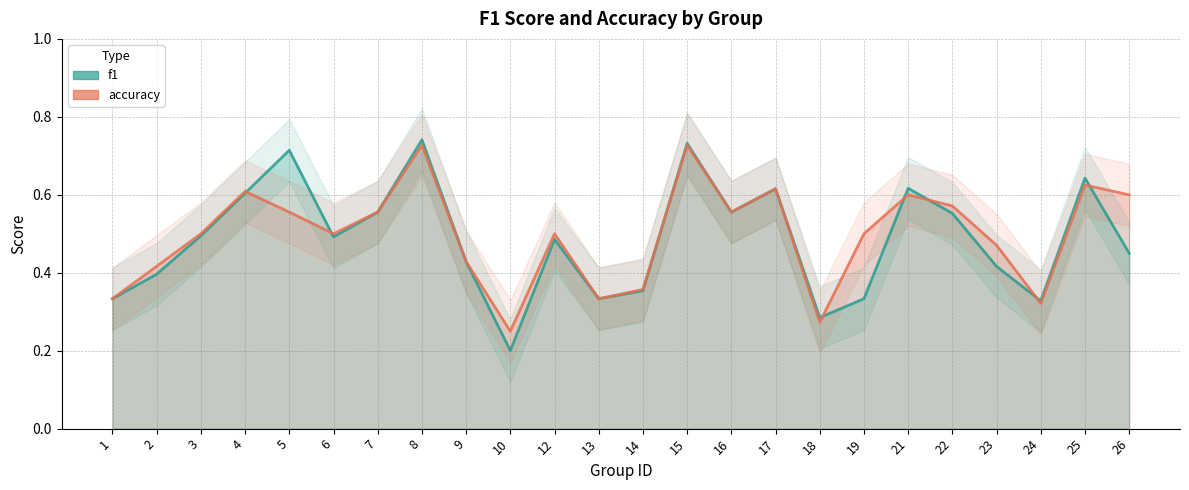

What is the difference between the maximum and second lowest values in the accuracy_line series?

0.5